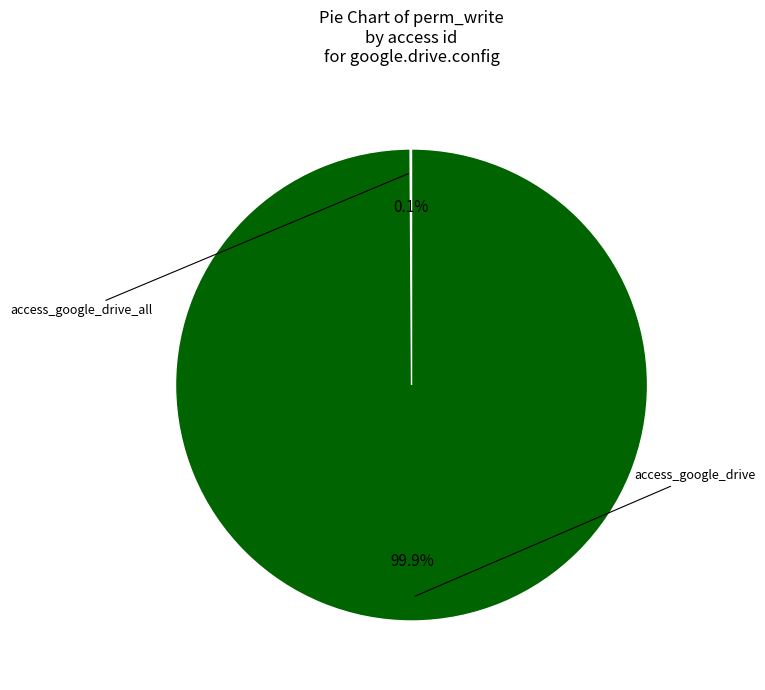

Which slice is the largest?

access_google_drive